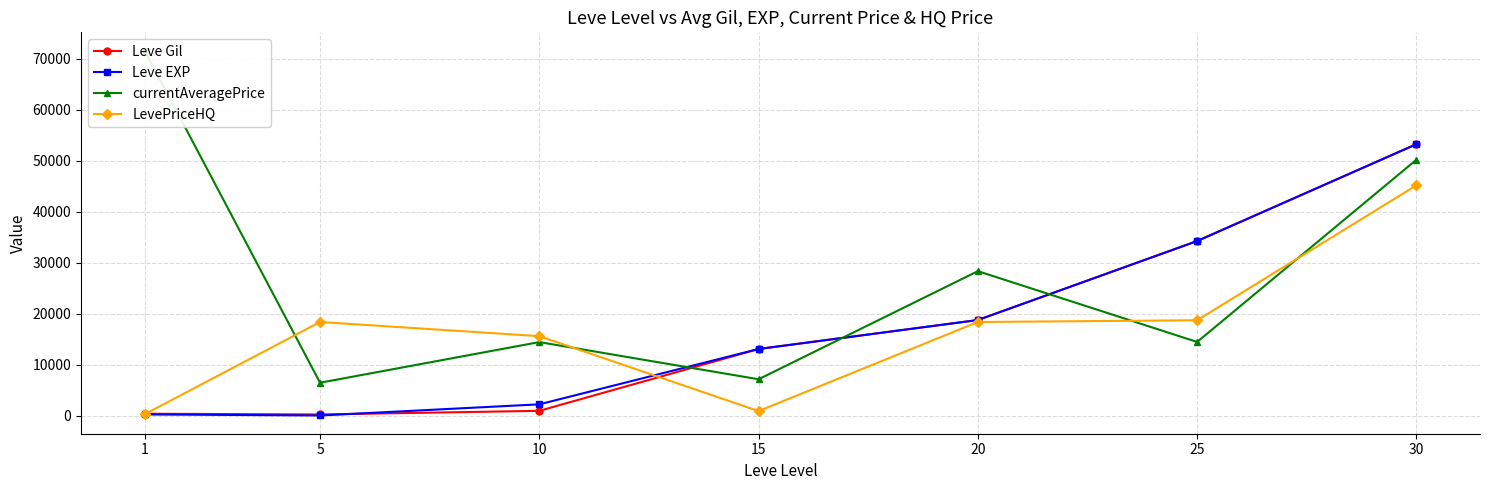

List the series in order of their peak value, highest first.

currentAveragePrice, Leve Gil, Leve EXP, LevePriceHQ